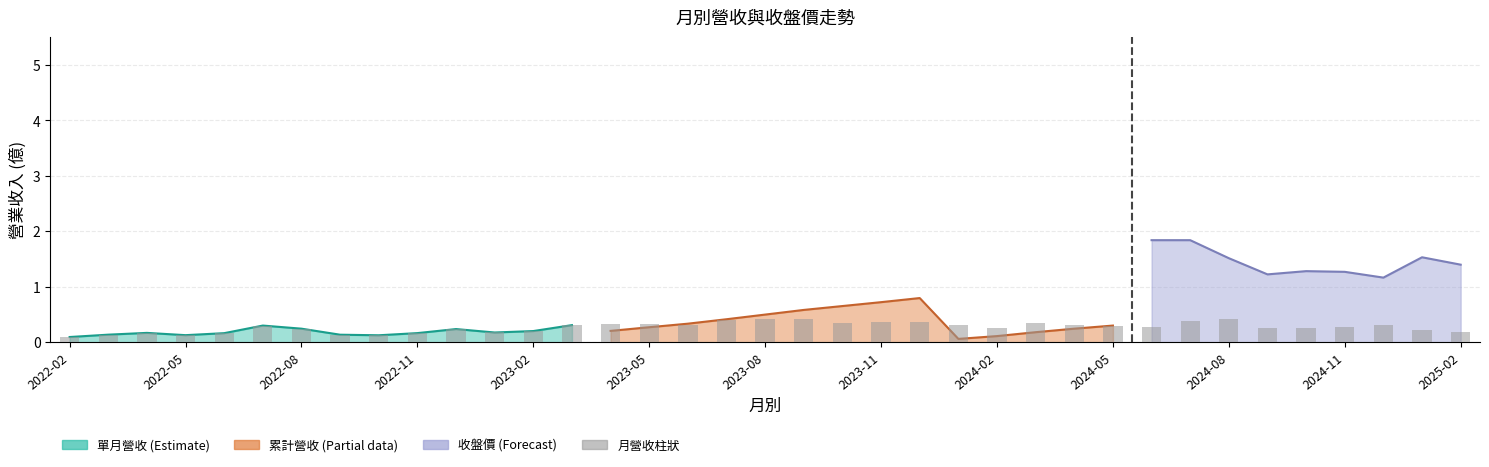

What is the minimum value shown in the chart?

0.1